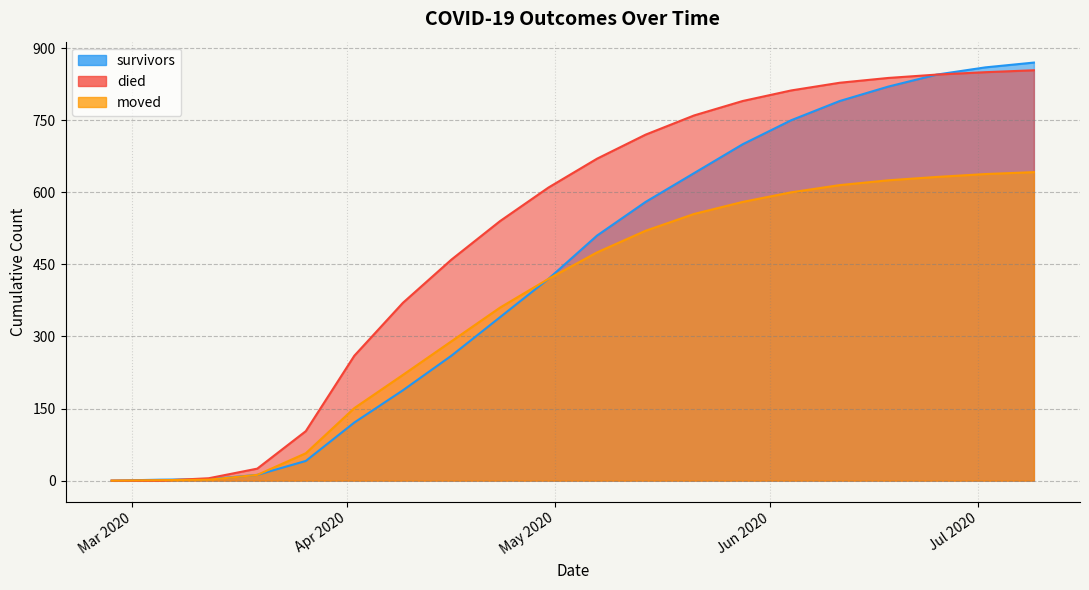

What position from the right is 2020-04-16?

13